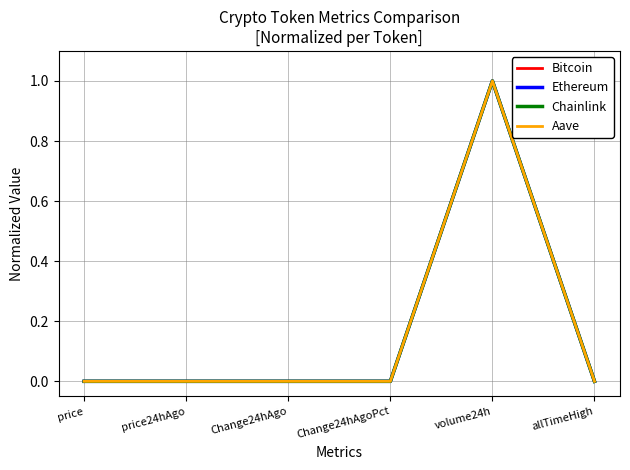

What is the maximum value shown in the chart?

1.0